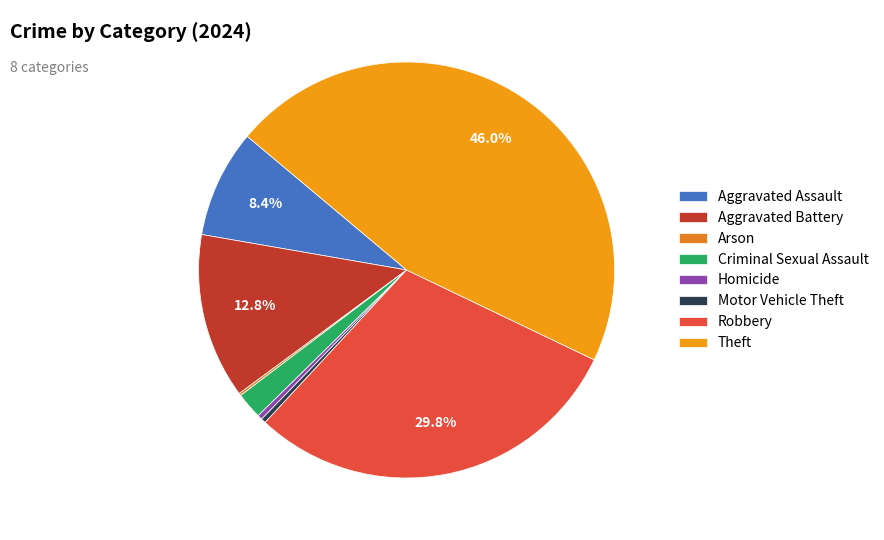

What is the ratio of the value at Criminal Sexual Assault to the value at Robbery?

0.1